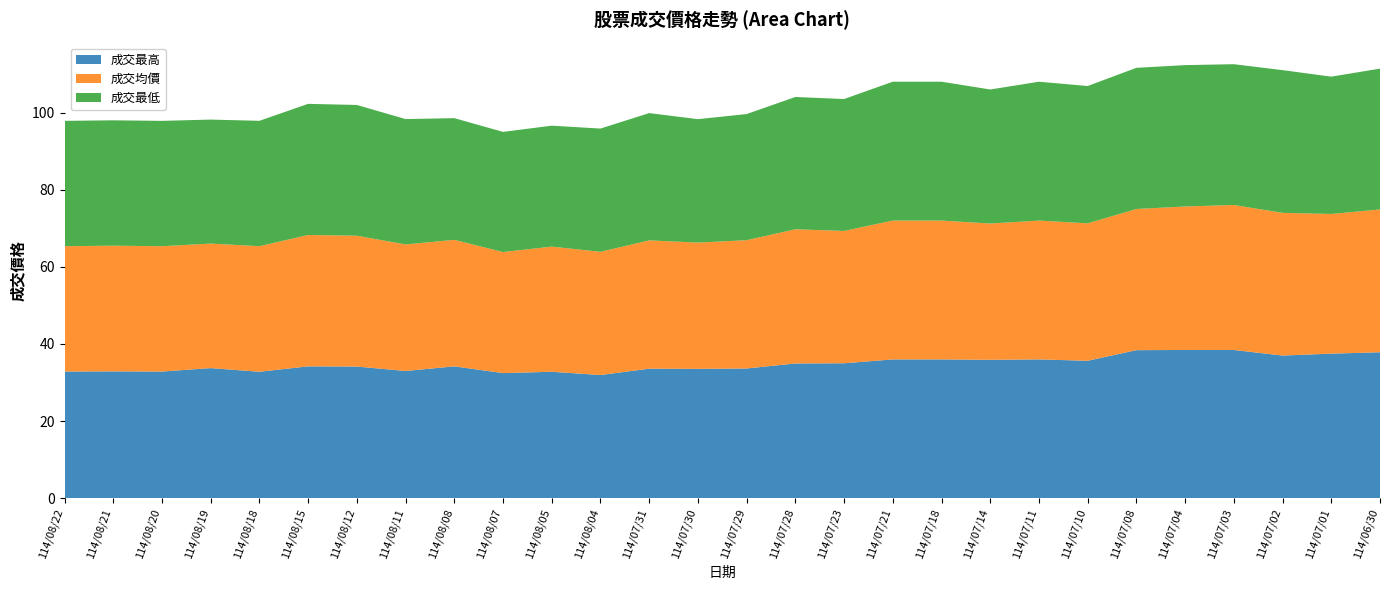

Reading right to left, list all the values displayed in this chart.

成交最高: 114/06/30=37.9	114/07/01=37.5	114/07/02=37.0	114/07/03=38.5	114/07/04=38.5	114/07/08=38.4	114/07/10=35.6	114/07/11=36.0	114/07/14=35.9	114/07/18=36.0	114/07/21=36.0	114/07/23=35.0	114/07/28=35.0	114/07/29=33.6	114/07/30=33.5	114/07/31=33.6	114/08/04=31.9	114/08/05=32.8	114/08/07=32.5	114/08/08=34.2	114/08/11=33.0	114/08/12=34.1	114/08/15=34.2	114/08/18=32.8	114/08/19=33.8	114/08/20=32.9	114/08/21=32.9	114/08/22=32.9
成交均價: 114/06/30=37.0	114/07/01=36.2	114/07/02=37.0	114/07/03=37.6	114/07/04=37.2	114/07/08=36.6	114/07/10=35.6	114/07/11=36.0	114/07/14=35.3	114/07/18=36.0	114/07/21=36.0	114/07/23=34.3	114/07/28=34.8	114/07/29=33.3	114/07/30=32.7	114/07/31=33.3	114/08/04=31.9	114/08/05=32.5	114/08/07=31.4	114/08/08=32.8	114/08/11=32.8	114/08/12=33.9	114/08/15=34.1	114/08/18=32.6	114/08/19=32.3	114/08/20=32.5	114/08/21=32.6	114/08/22=32.5
成交最低: 114/06/30=36.5	114/07/01=35.6	114/07/02=37.0	114/07/03=36.5	114/07/04=36.6	114/07/08=36.6	114/07/10=35.6	114/07/11=36.0	114/07/14=34.8	114/07/18=36.0	114/07/21=36.0	114/07/23=34.2	114/07/28=34.3	114/07/29=32.7	114/07/30=32.0	114/07/31=33.0	114/08/04=31.9	114/08/05=31.4	114/08/07=31.1	114/08/08=31.6	114/08/11=32.5	114/08/12=33.9	114/08/15=34.0	114/08/18=32.5	114/08/19=32.1	114/08/20=32.5	114/08/21=32.5	114/08/22=32.5